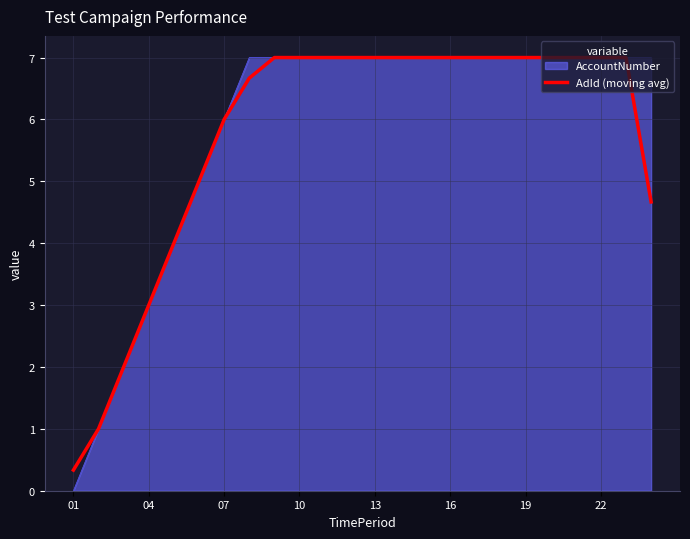

What is the maximum value for AdId (moving avg)?

7.0